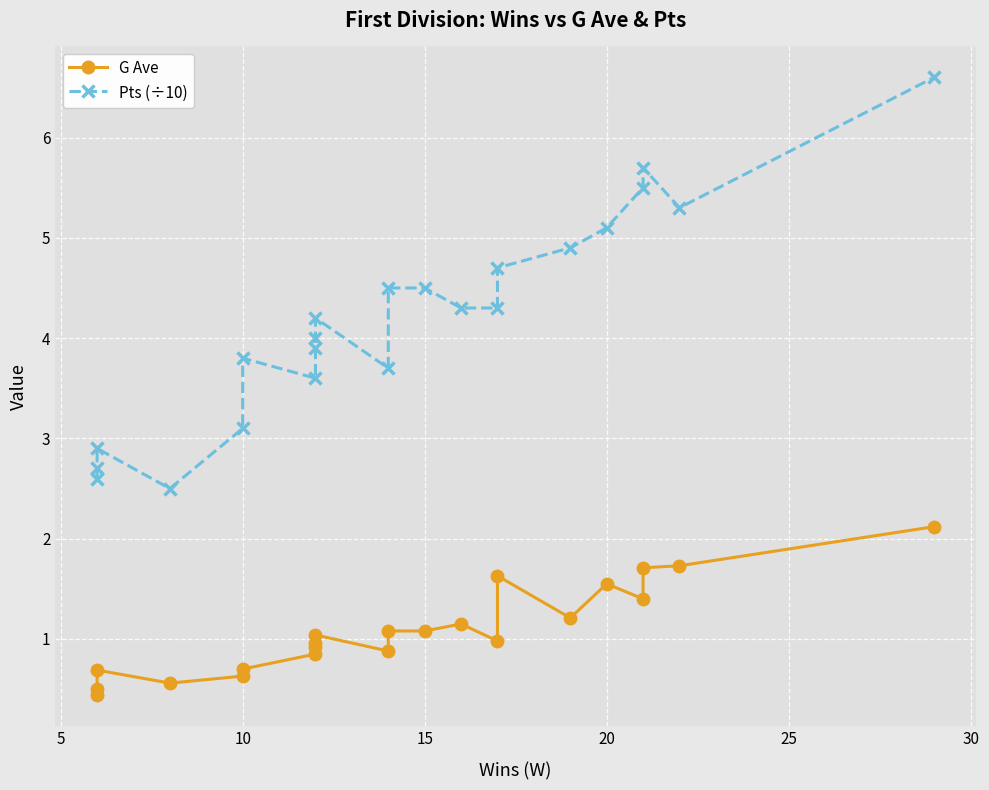

Is the value of Pts (÷10) at 15 greater than the value of G Ave at 5?

Yes